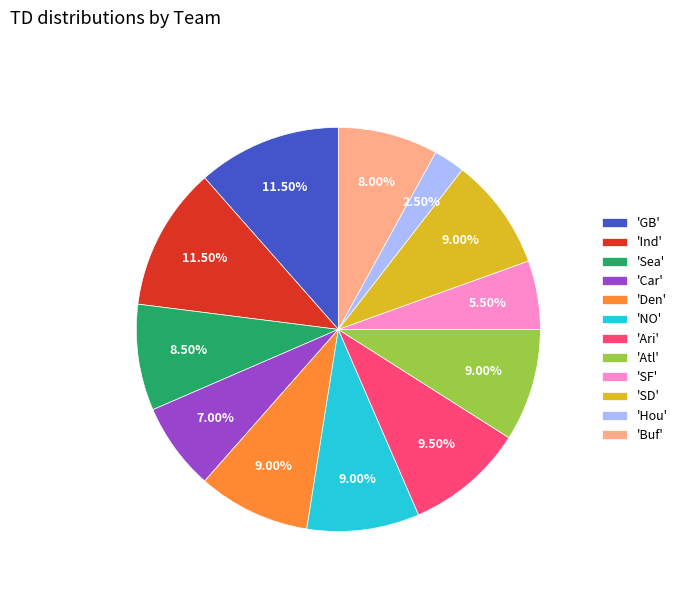

Combined, do 'GB' and 'Car' account for over 50%?

No